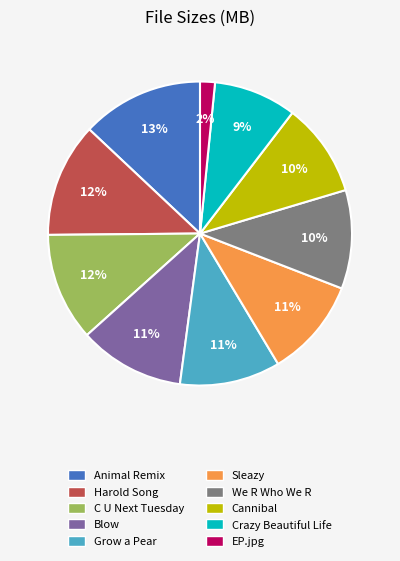

To the nearest percent, what is the difference between the largest and smallest slice percentages?

11%